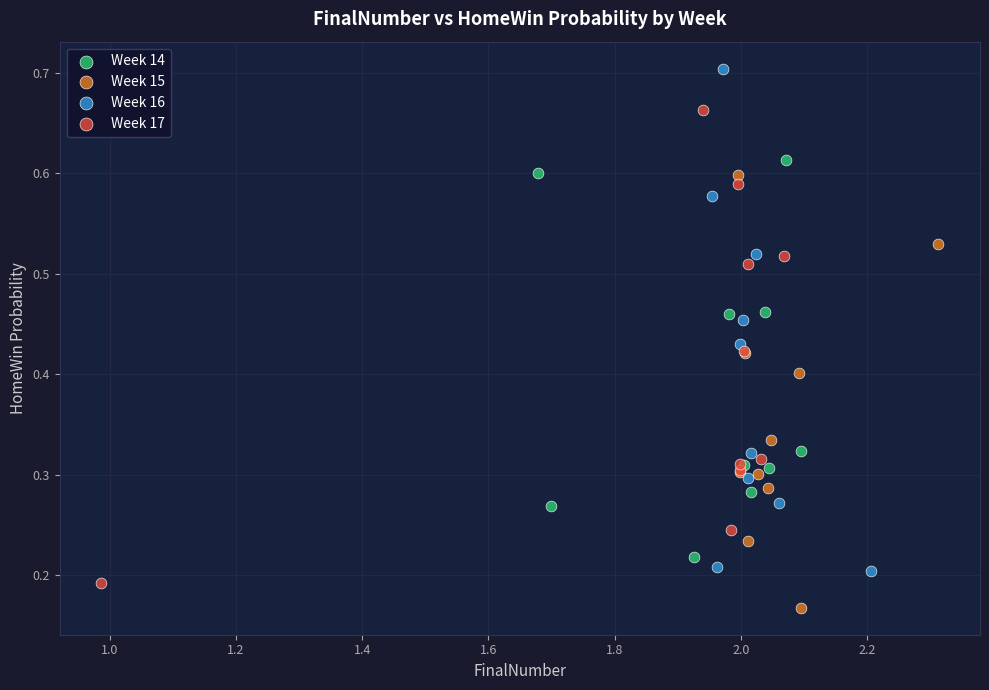

Which series contains the lowest Y value?

Week 15